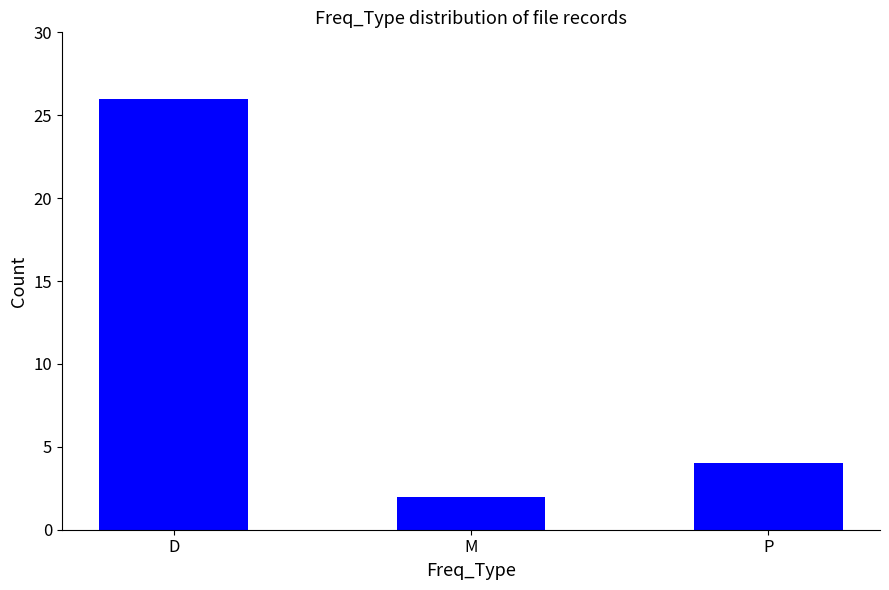

Count the number of data series in this chart.

1